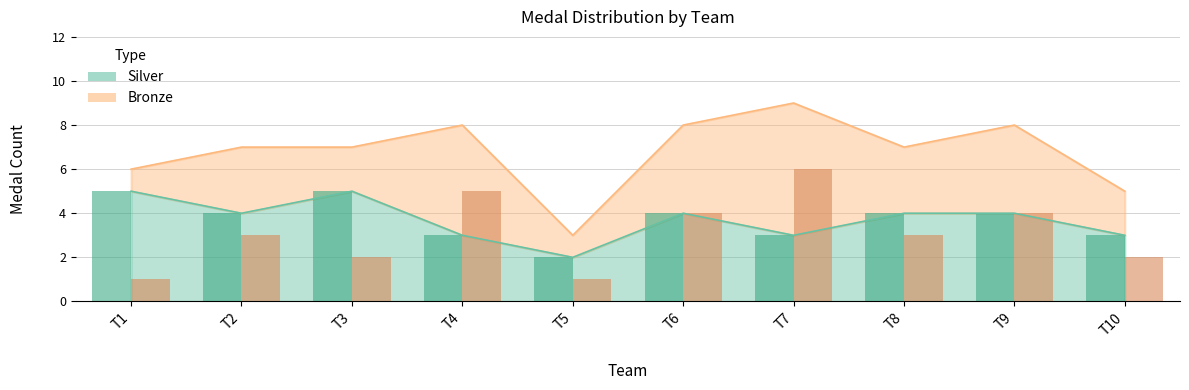

How many categories are shown in the chart?

10